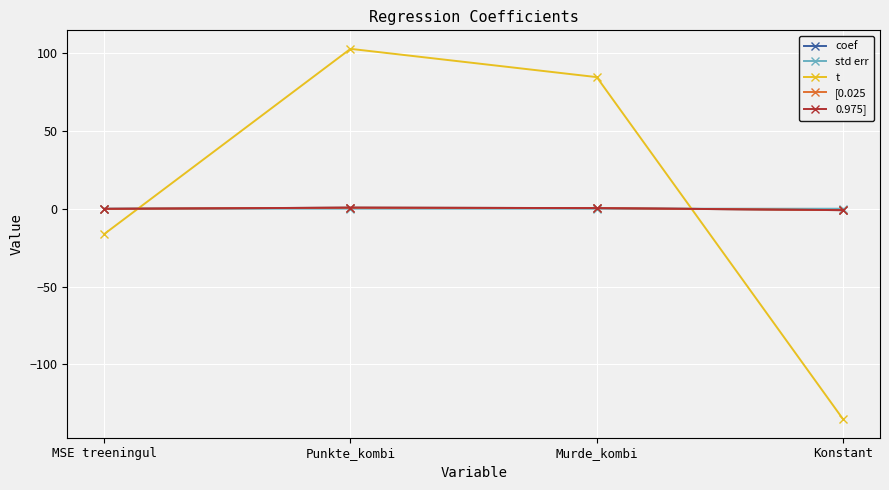

What is the smallest value displayed?

-135.2